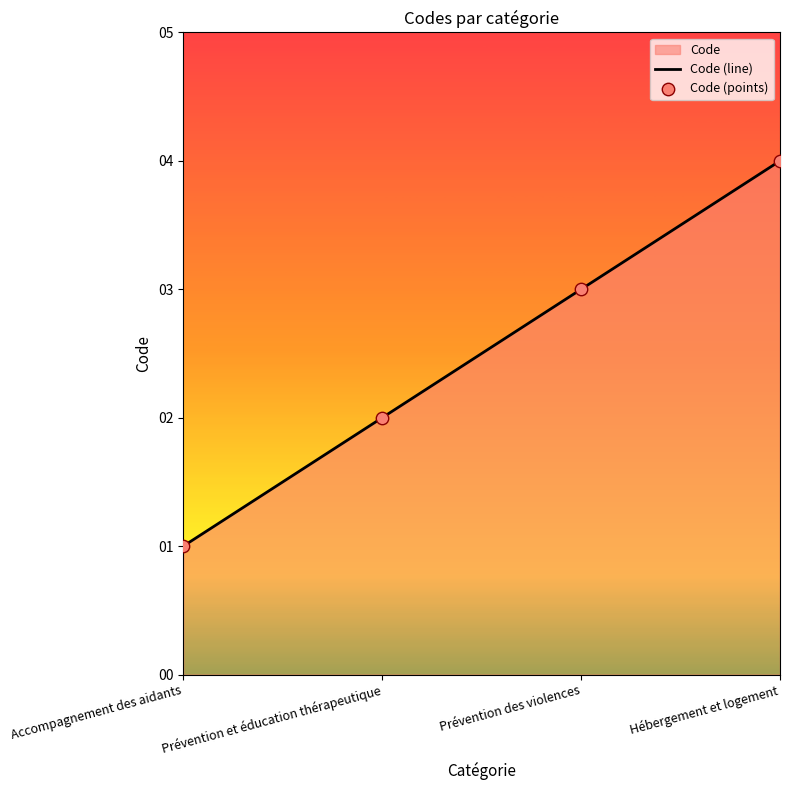

At how many categories does at least one series exceed 1?

3